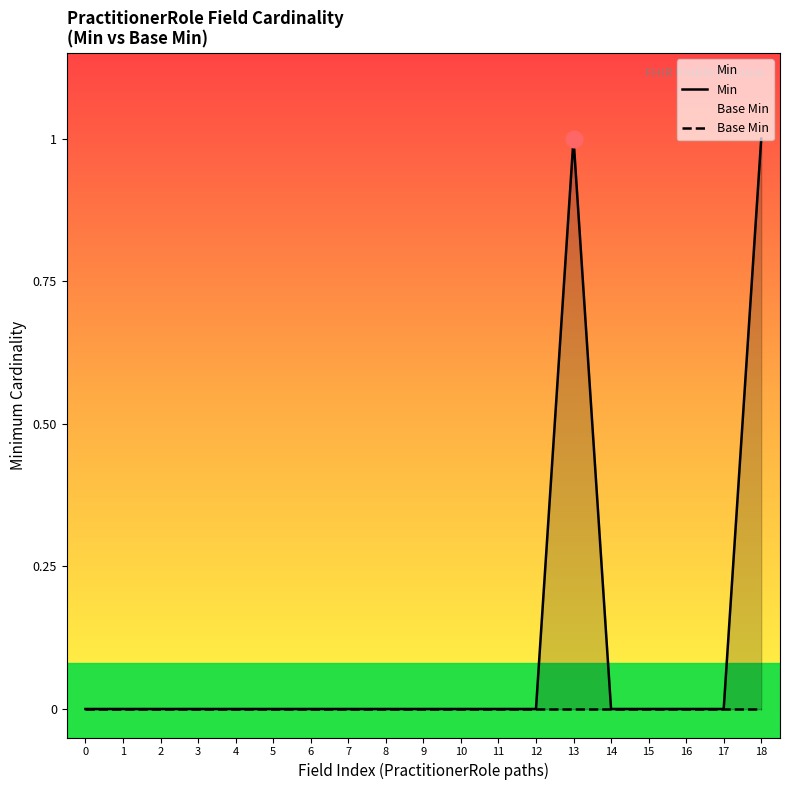

Reading right to left, extract all data points from this chart.

Min: 18=1	17=0	16=0	15=0	14=0	13=1	12=0	11=0	10=0	9=0	8=0	7=0	6=0	5=0	4=0	3=0	2=0	1=0	0=0
Base Min: 18=0	17=0	16=0	15=0	14=0	13=0	12=0	11=0	10=0	9=0	8=0	7=0	6=0	5=0	4=0	3=0	2=0	1=0	0=0